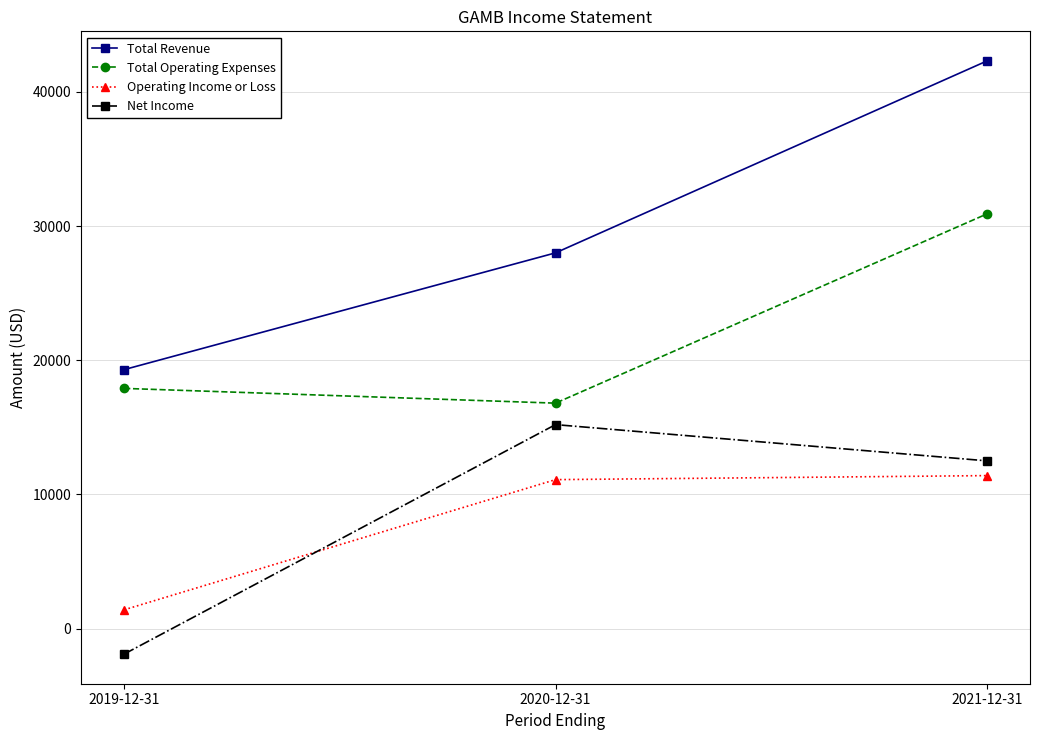

Where is Operating Income or Loss nearest to the value 6400?

2020-12-31